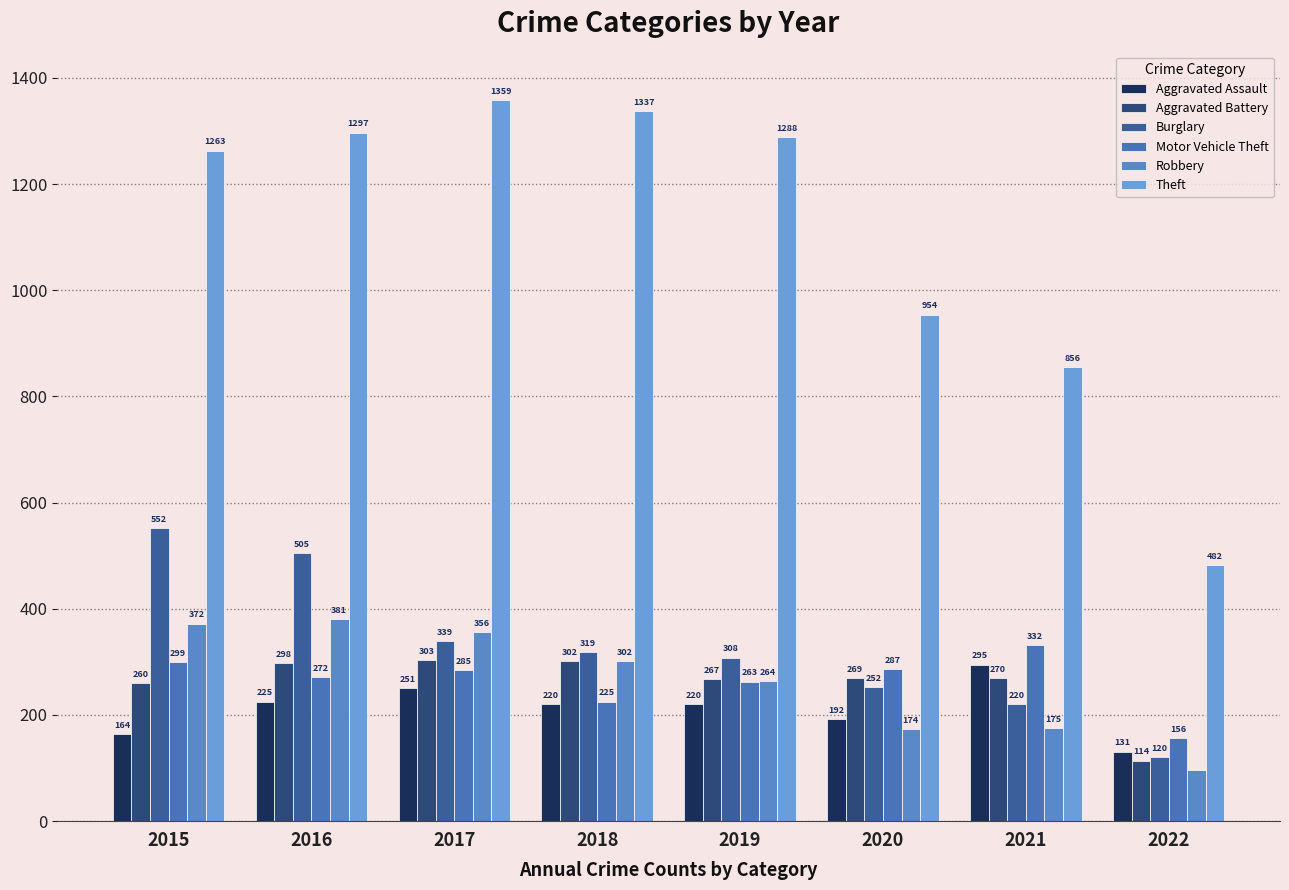

True or false: Burglary has a value of 533 at 2019.

False